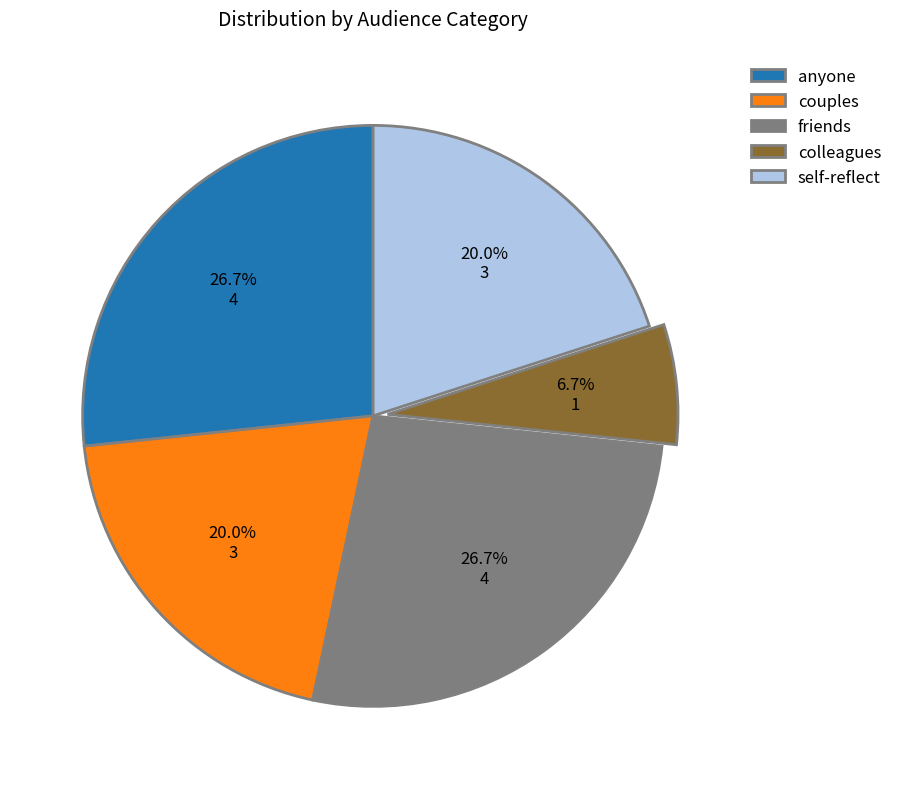

How many segments does this pie chart have?

5